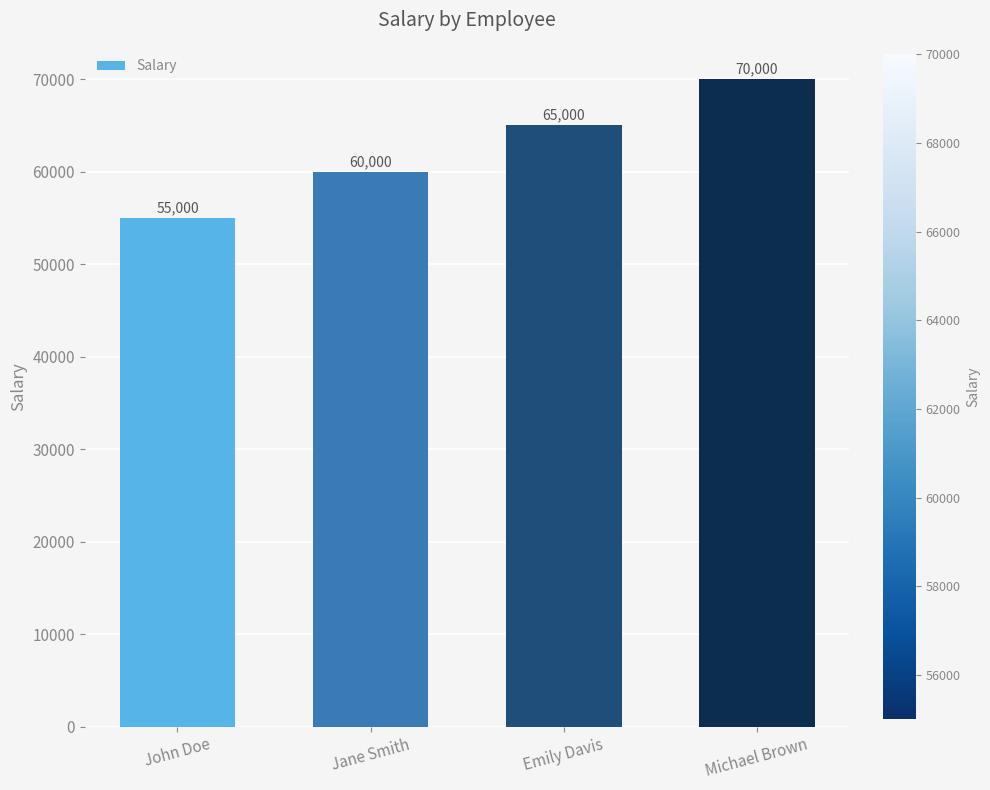

What position from the right is John Doe?

4